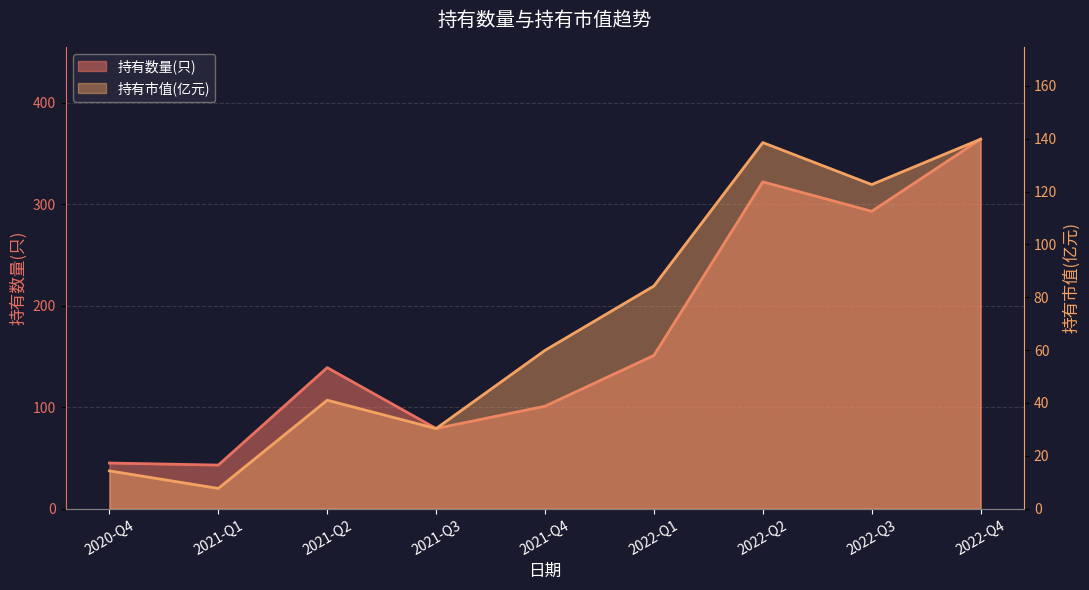

What is the highest value of the 持有市值(亿元) series?

139.8